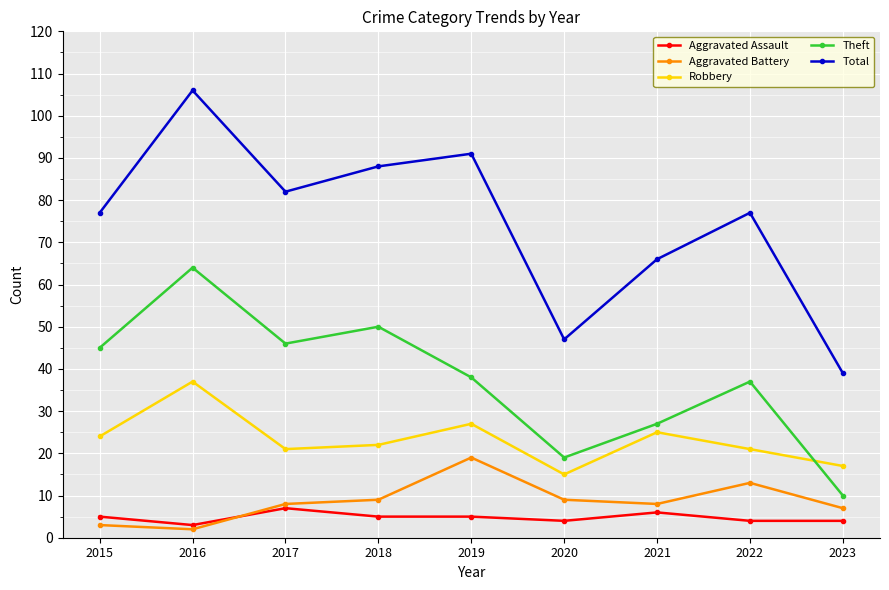

Which series has the widest spread of values?

Total